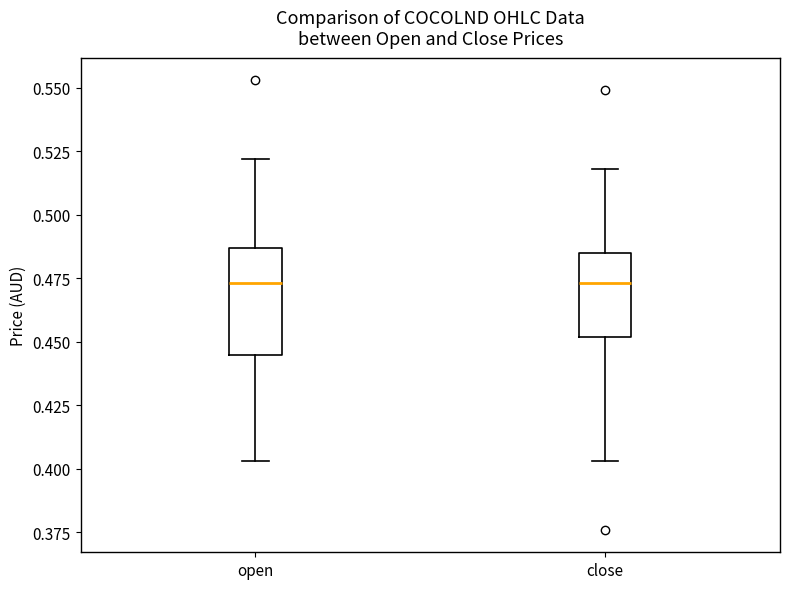

Which box is the tallest, from its lower edge to its upper edge?

open